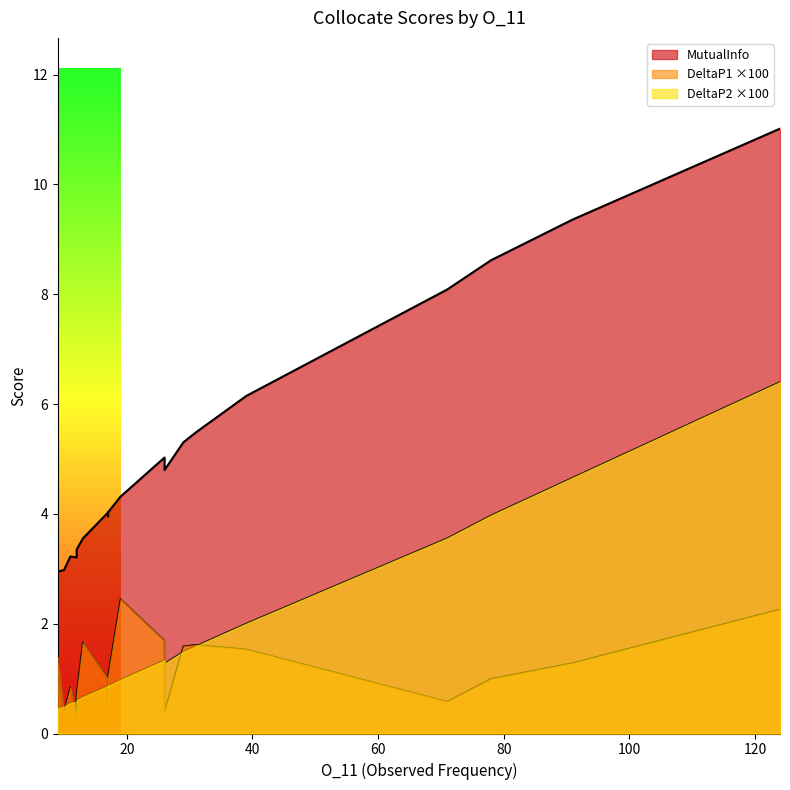

Reading left to right, list all the values displayed in this chart.

DeltaP2: 124=0.1	91=0.0	78=0.0	71=0.0	39=0.0	31=0.0	29=0.0	26=0.0	26=0.0	19=0.0	17=0.0	17=0.0	17=0.0	13=0.0	12=0.0	11=0.0	12=0.0	10=0.0	9=0.0	9=0.0
DeltaP1: 124=0.0	91=0.0	78=0.0	71=0.0	39=0.0	31=0.0	29=0.0	26=0.0	26=0.0	19=0.0	17=0.0	17=0.0	17=0.0	13=0.0	12=0.0	11=0.0	12=0.0	10=0.0	9=0.0	9=0.0
MutualInfo: 124=11.0	91=9.4	78=8.6	71=8.1	39=6.1	31=5.5	29=5.3	26=5.0	26=4.8	19=4.3	17=4.0	17=4.0	17=4.0	13=3.6	12=3.3	11=3.2	12=3.2	10=3.0	9=2.9	9=2.9